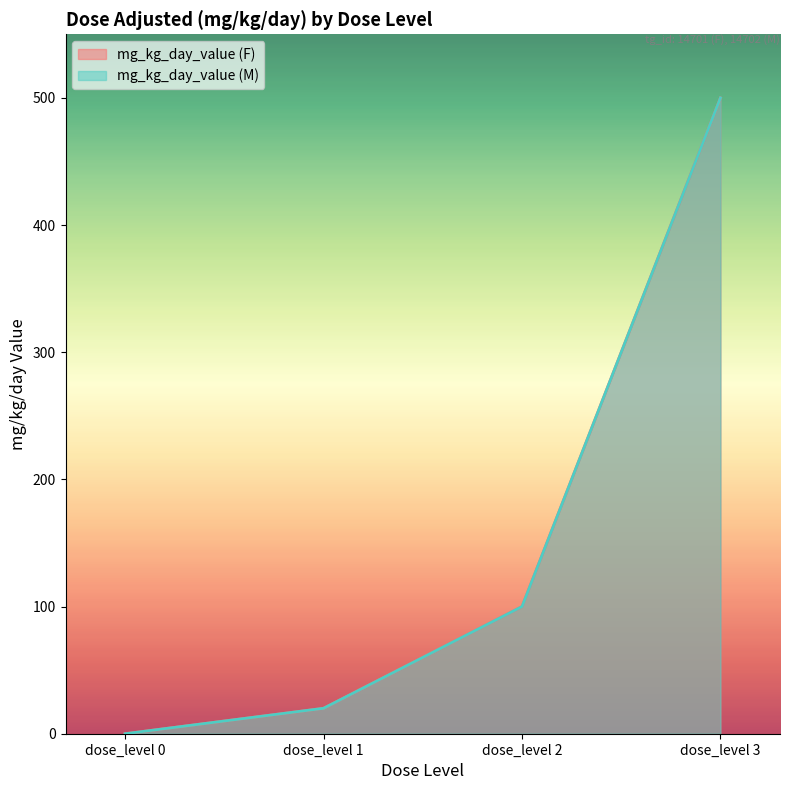

Which category has the highest value in the mg_kg_day_value (F) series?

dose_level 3